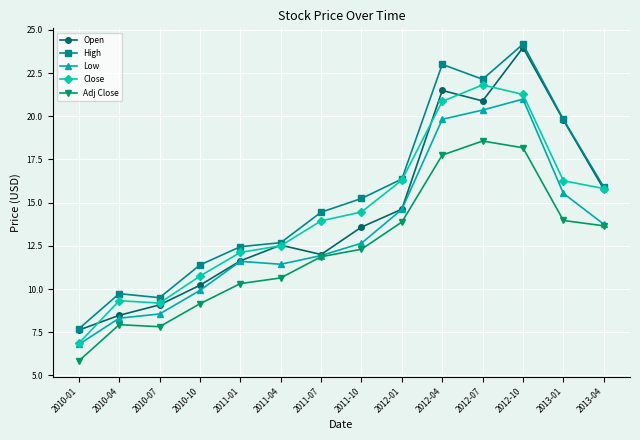

At how many categories does at least one series exceed 19?

4